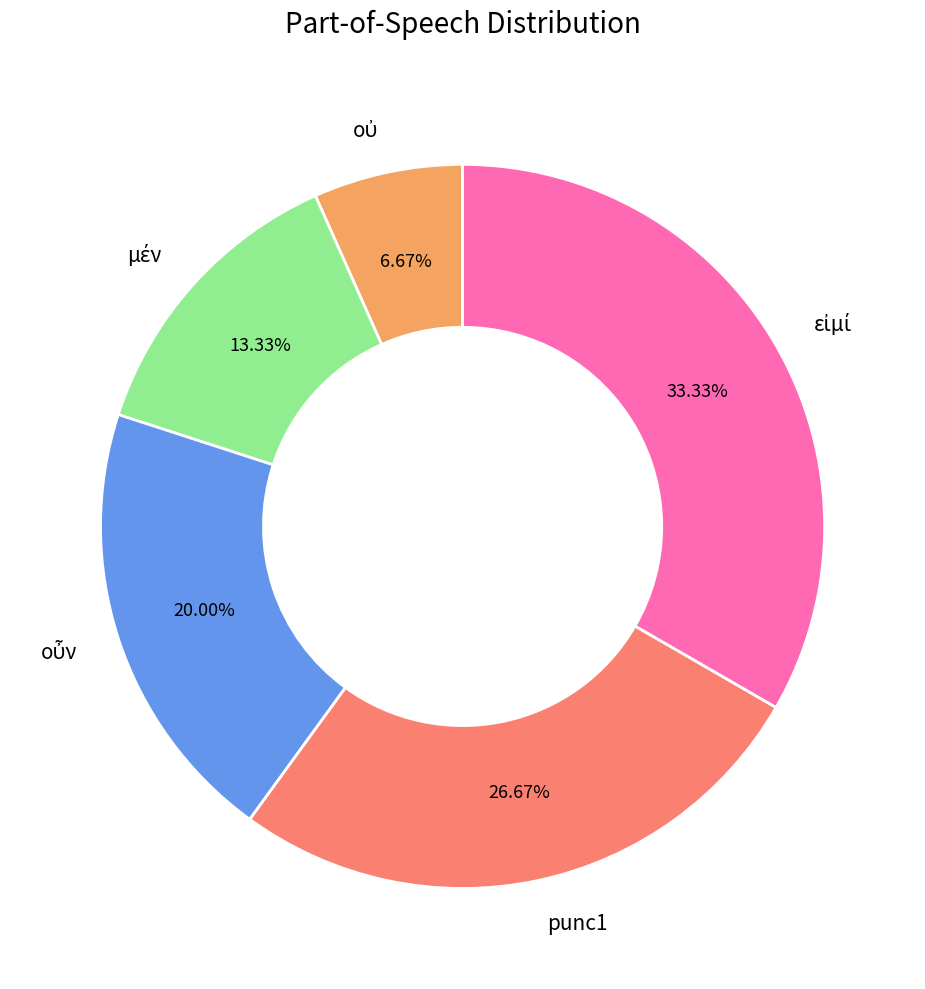

Is there any slice that represents more than half of the pie?

No